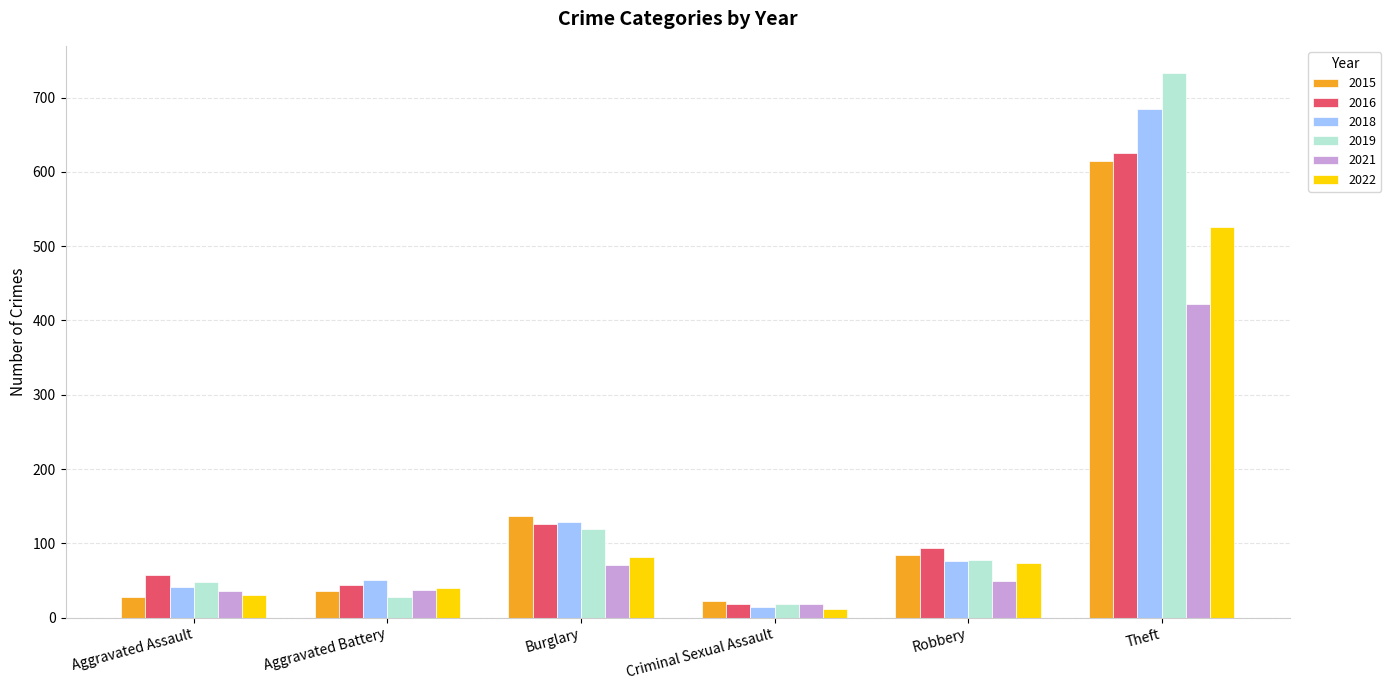

Rank the series by their maximum value, from highest to lowest.

2019, 2018, 2016, 2015, 2022, 2021